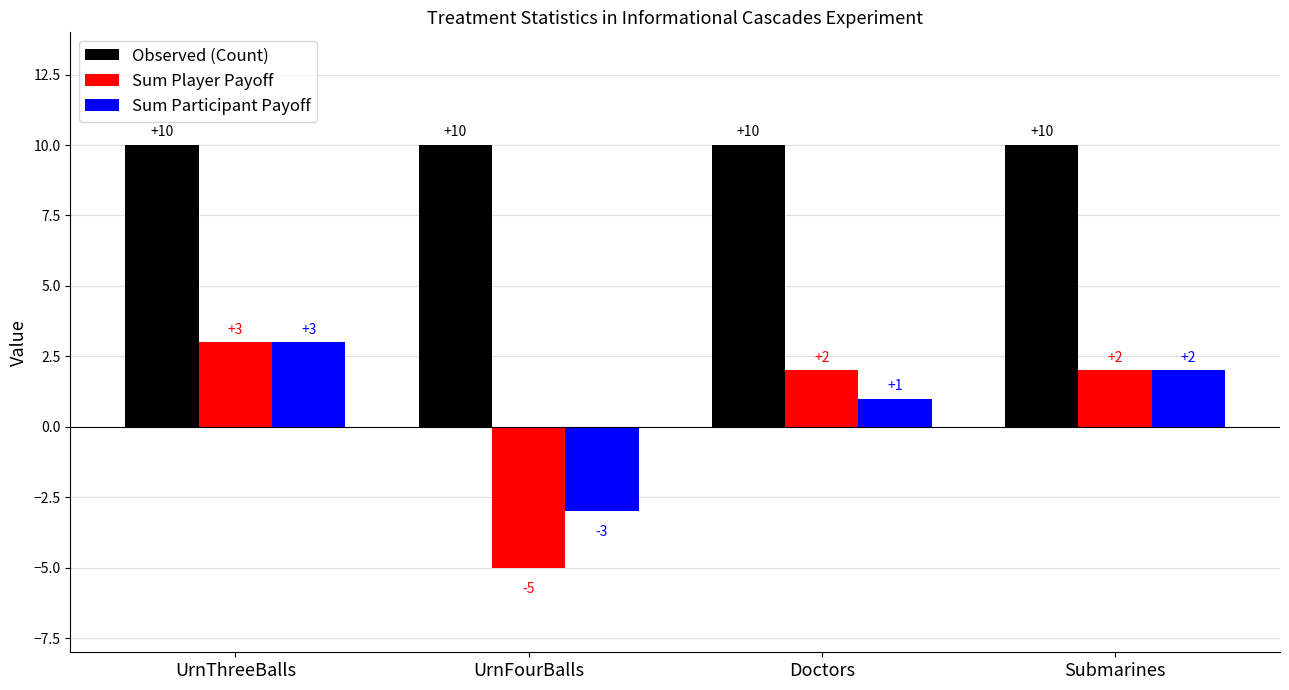

Which label corresponds to the smallest value in the chart?

UrnFourBalls